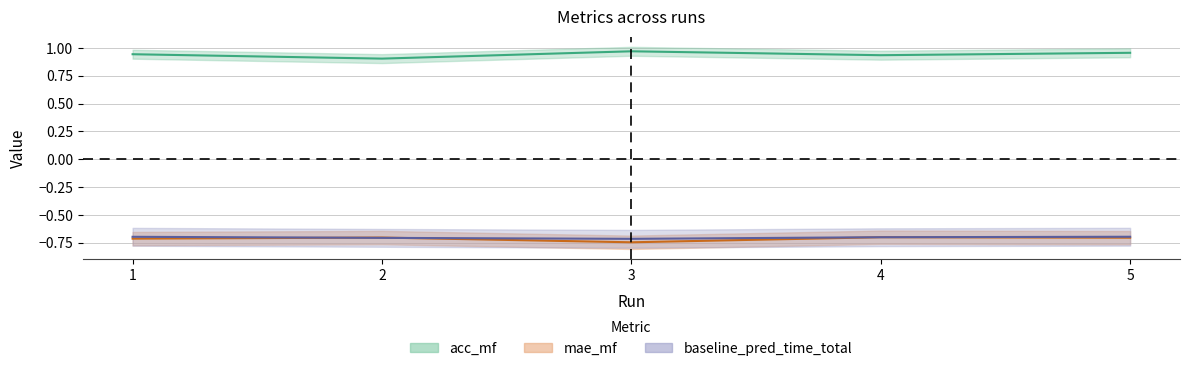

At which label does acc_mf reach its minimum?

2